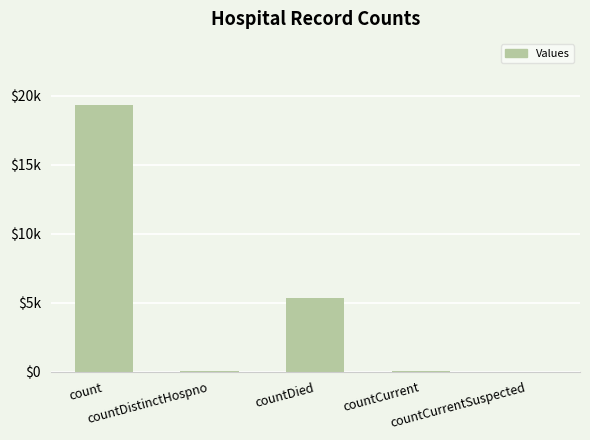

Where is the data nearest to the value 9653?

countDied